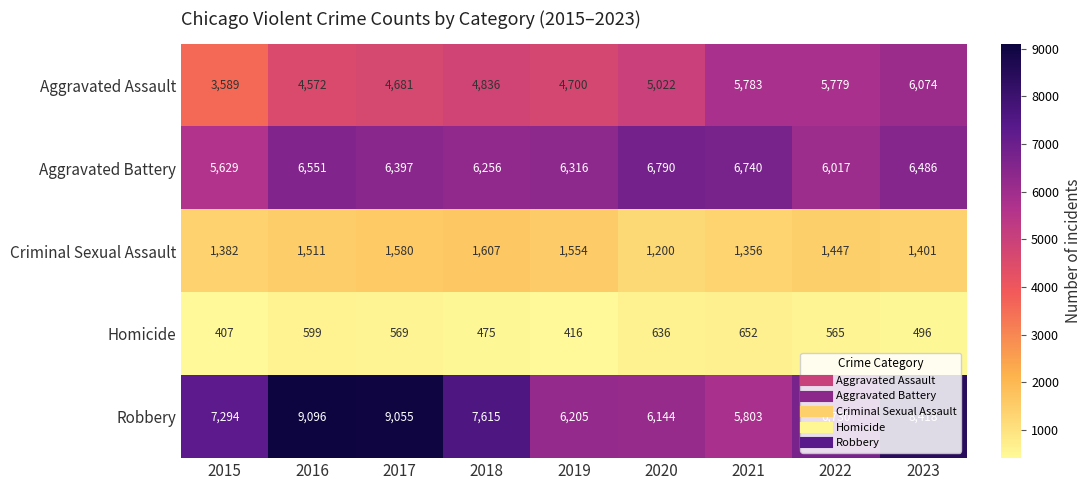

What is the minimum value for Robbery?

5803